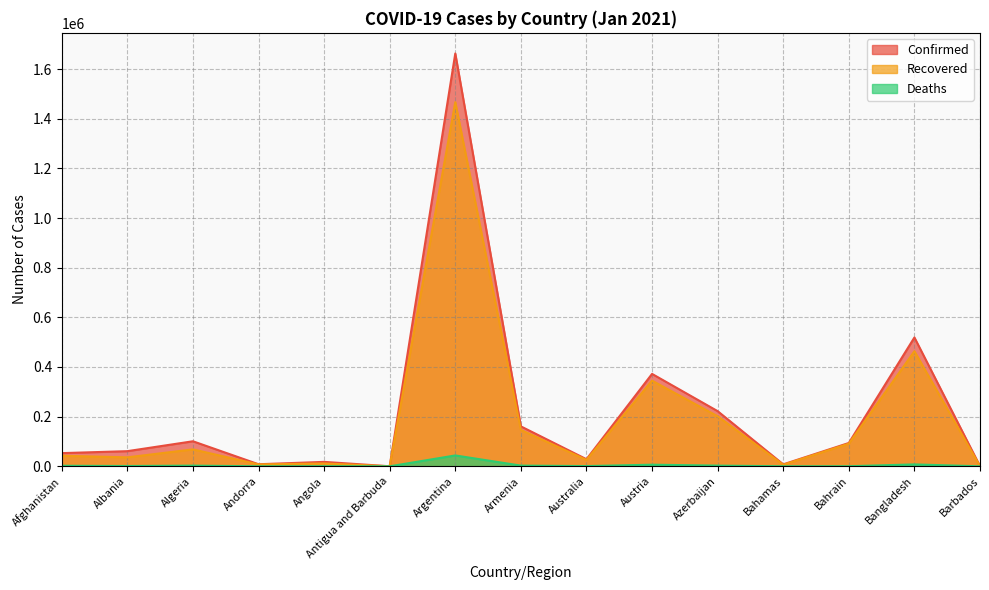

Is it true that Confirmed equals 2845872 at Argentina?

False